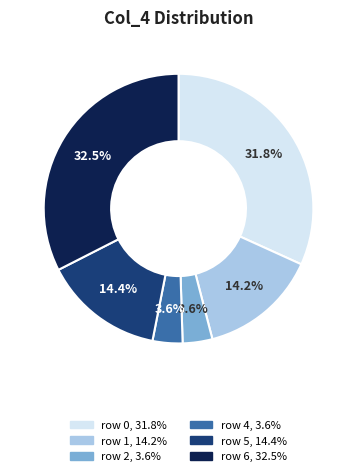

What percentage is NOT represented by row 5?

85.6%